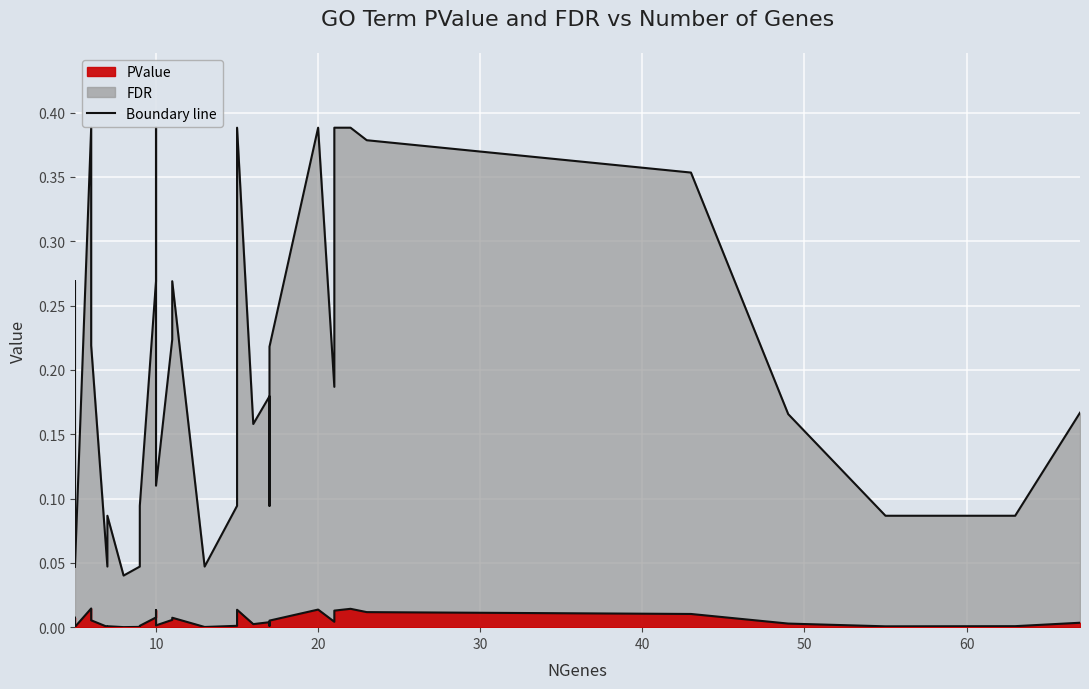

The value of PValue at 15 is 0.0. True or false?

True